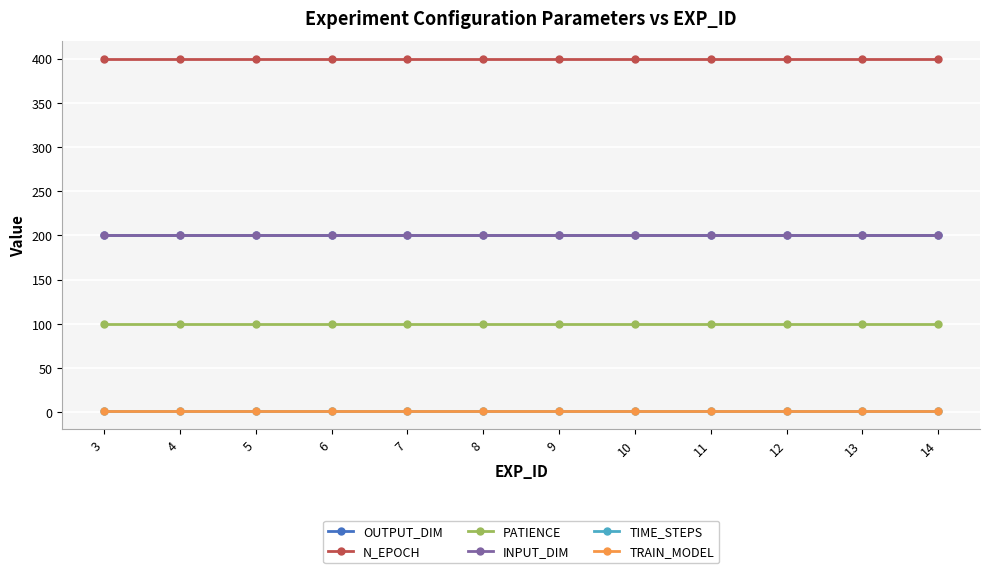

Is this an area chart (filled region under the line)?

No